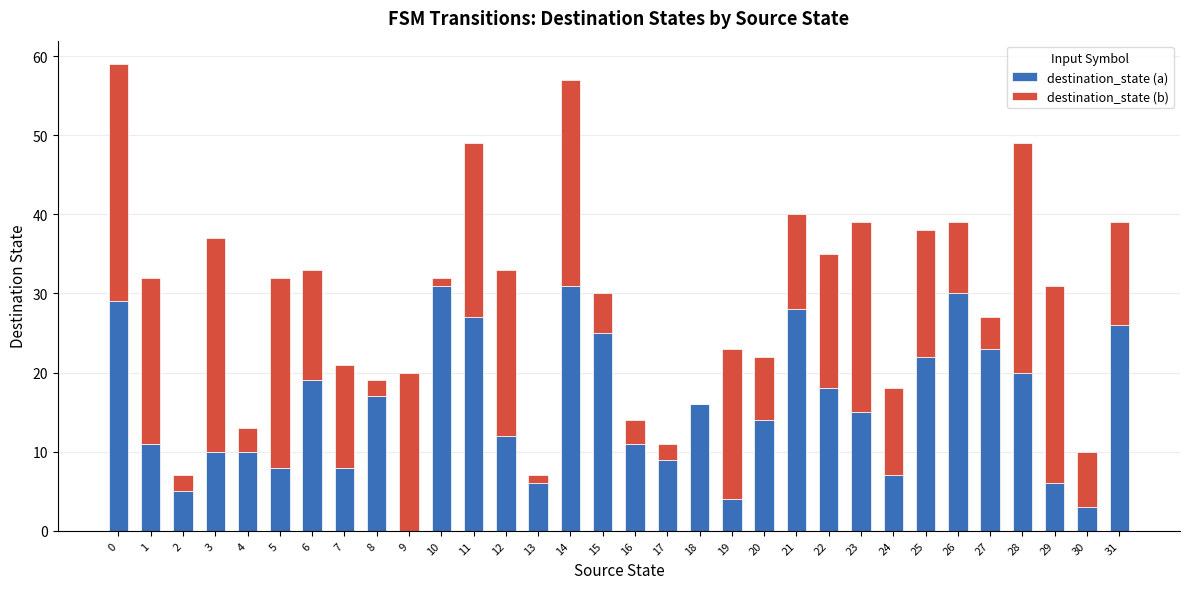

The destination_state (a) series shows 29 at 0. True or false?

True